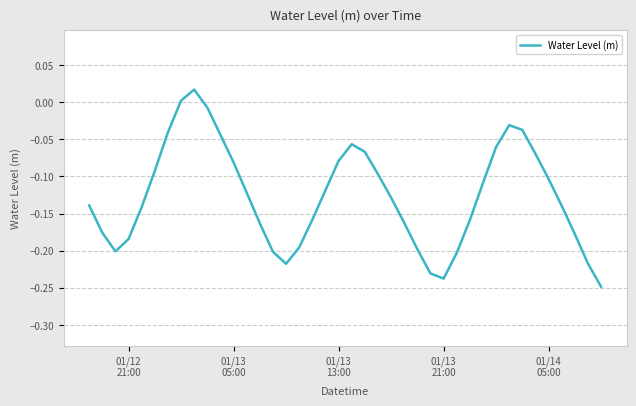

What is the difference between the maximum and minimum values?

0.3